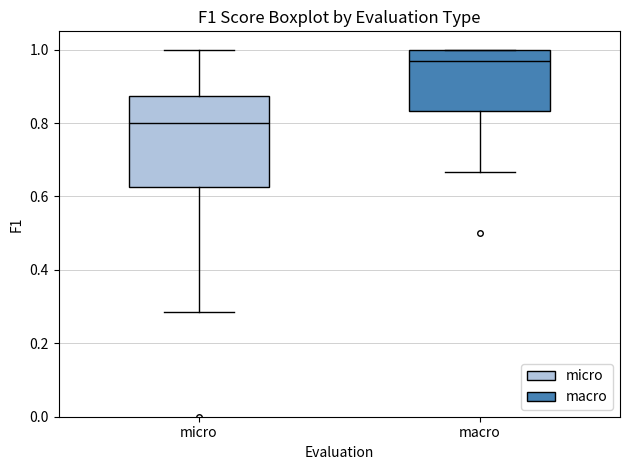

Reading left to right, transcribe this box plot: for each box, give where its median line is, the range the box spans, and where its two whiskers end, as read against the y-axis. The values are not printed on the chart, so give them approximately, as read against the axis.

micro: median 0.80, box 0.62 to 0.88, whiskers 0.28 to 1.00
macro: median 0.96, box 0.84 to 1.00, whiskers 0.66 to 1.00